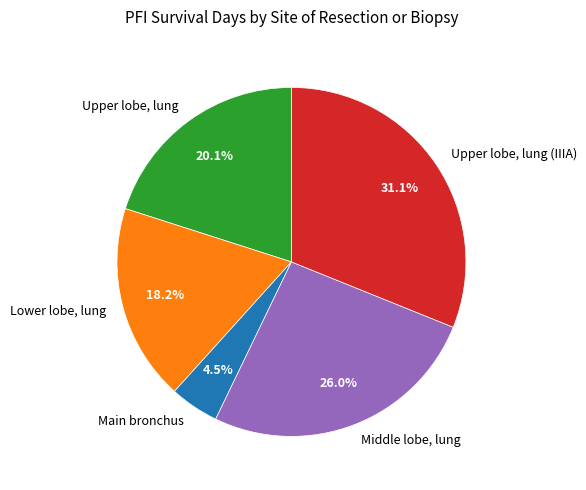

To the nearest percent, what is the average slice percentage?

20%